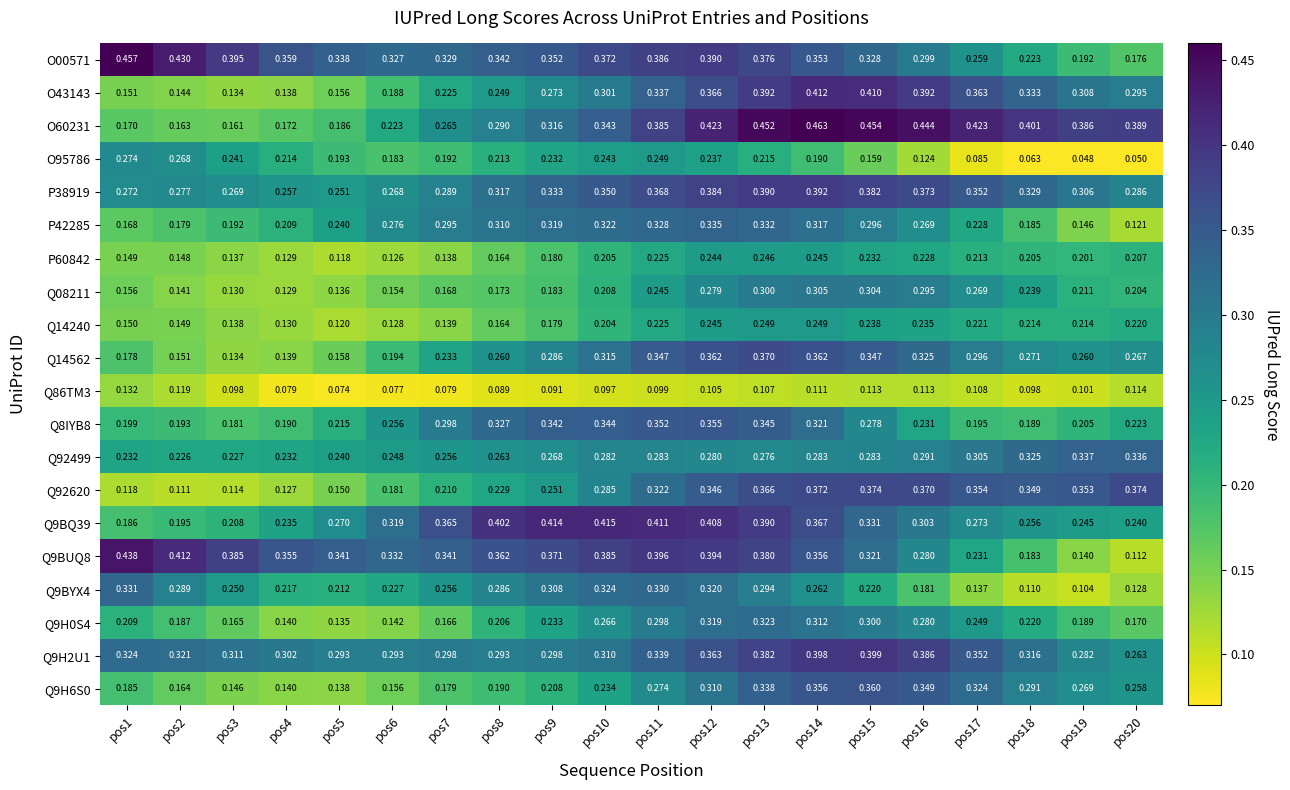

Is the value of Q9H2U1 at pos15 greater than the value of O95786 at pos8?

Yes